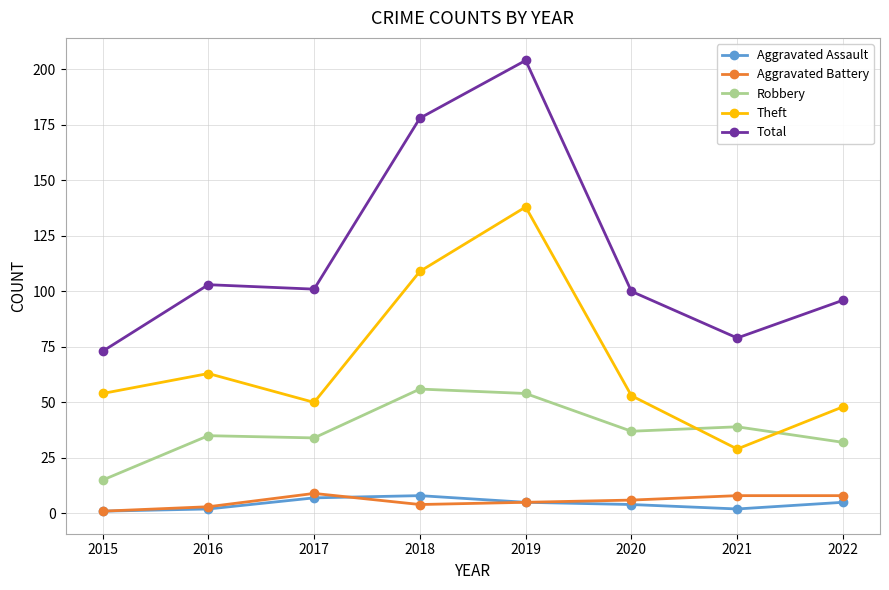

Reading left to right, what are all the values shown in this chart?

Aggravated Assault: 2015=1	2016=2	2017=7	2018=8	2019=5	2020=4	2021=2	2022=5
Aggravated Battery: 2015=1	2016=3	2017=9	2018=4	2019=5	2020=6	2021=8	2022=8
Robbery: 2015=15	2016=35	2017=34	2018=56	2019=54	2020=37	2021=39	2022=32
Theft: 2015=54	2016=63	2017=50	2018=109	2019=138	2020=53	2021=29	2022=48
Total: 2015=73	2016=103	2017=101	2018=178	2019=204	2020=100	2021=79	2022=96